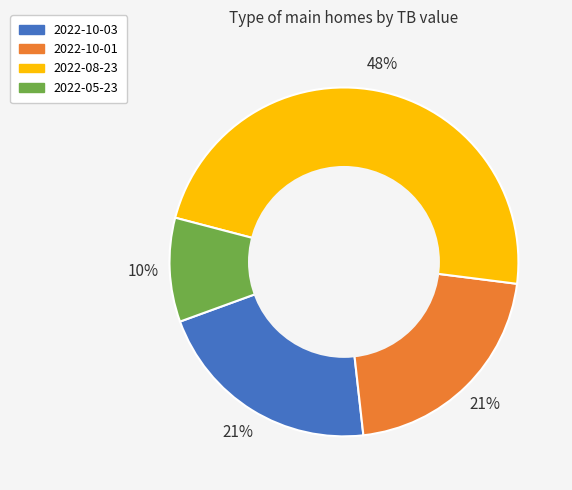

Do 2022-08-23 and 2022-10-03 together represent more than half of the pie?

Yes